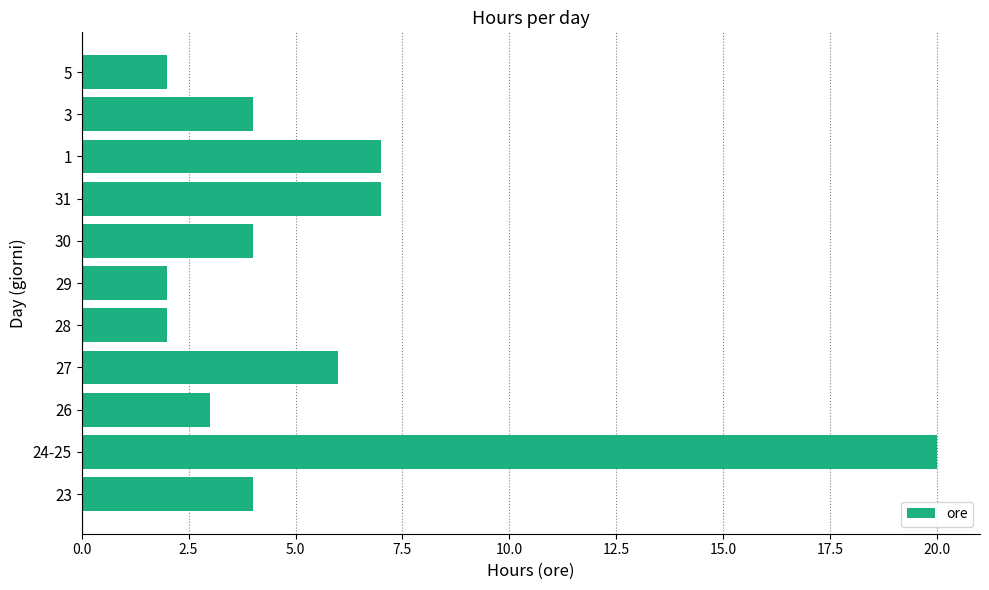

Is it true that the value at 3 is 7?

False